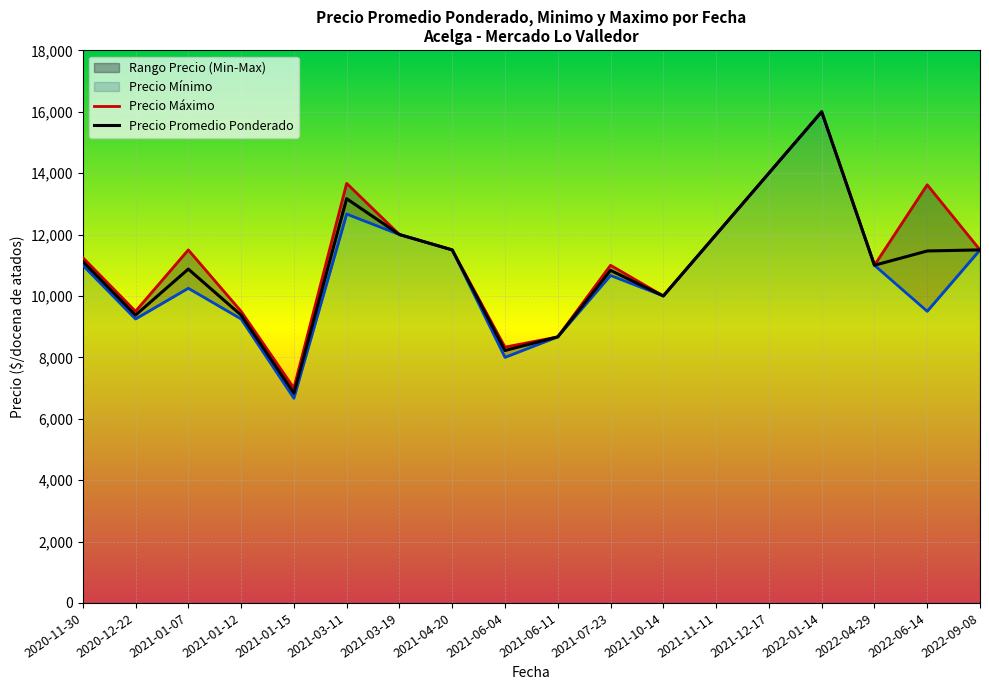

What is the difference between the highest and lowest values at 2020-11-30?

250